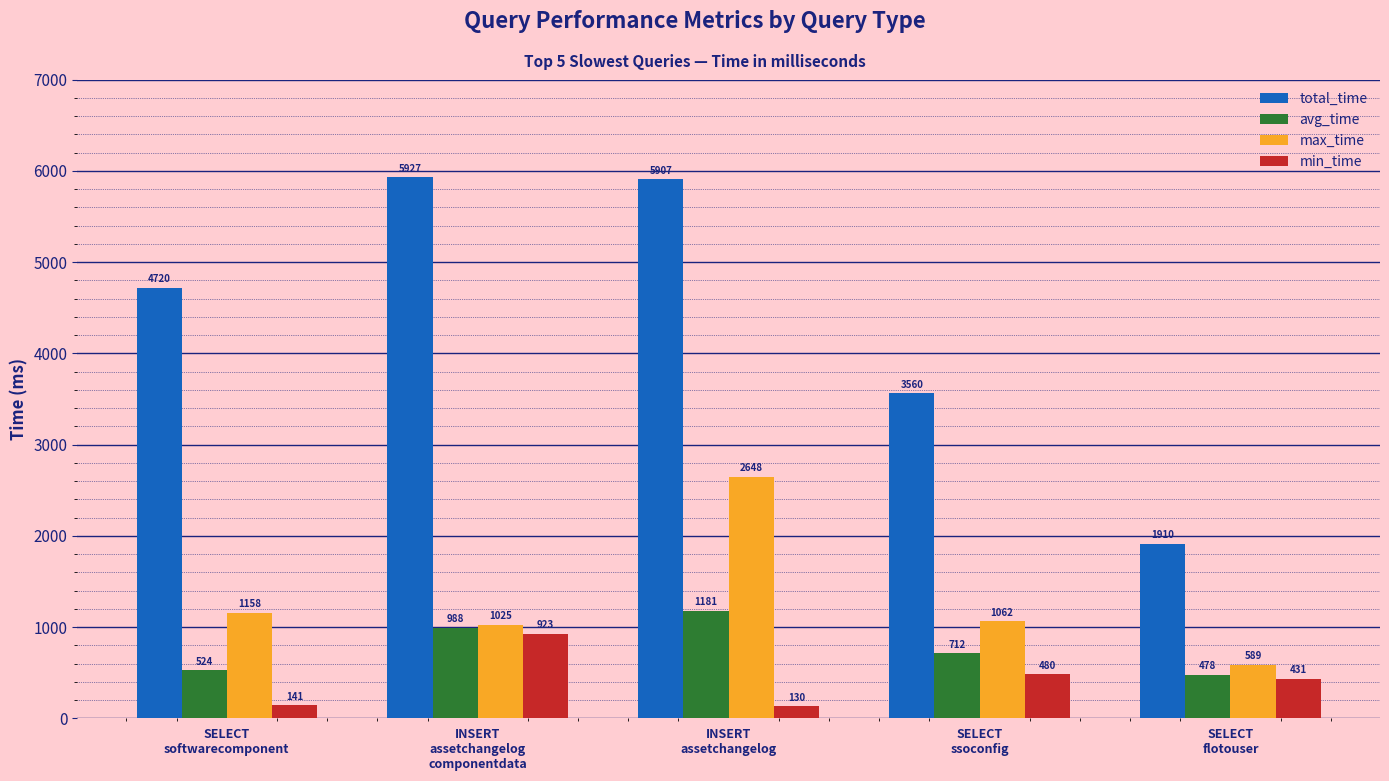

What is the sum of all avg_time values?

3883